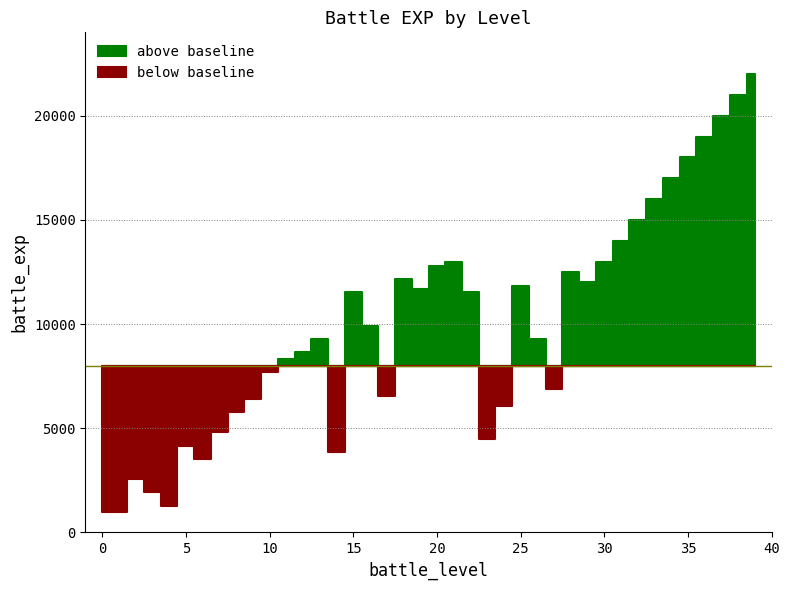

How many data points in battle_level are above 20?

19